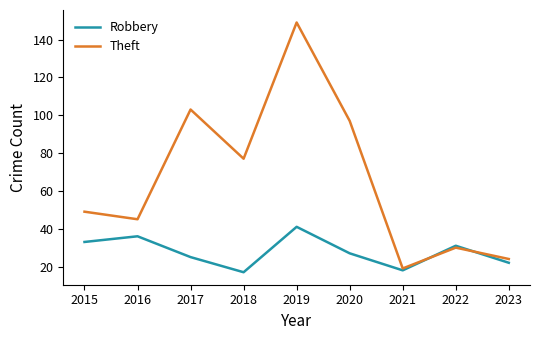

Is the value of Robbery at 2016 greater than the value of Theft at 2018?

No